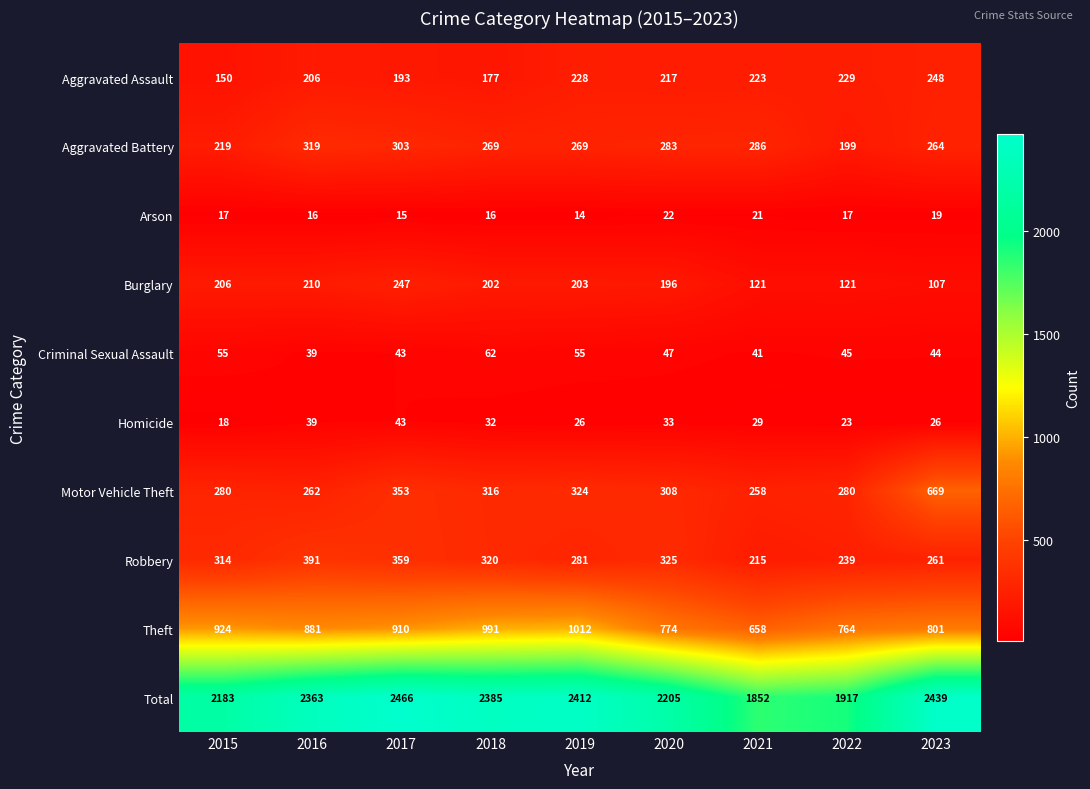

What value does the Theft series have at 2022, to the nearest 10?

760